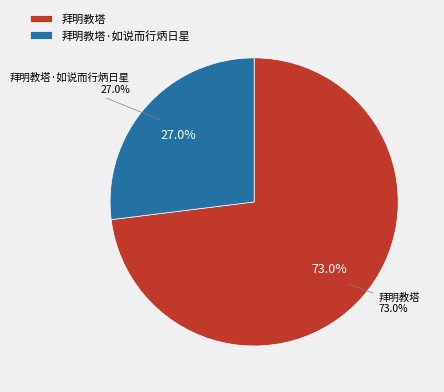

How many segments does this pie chart have?

2